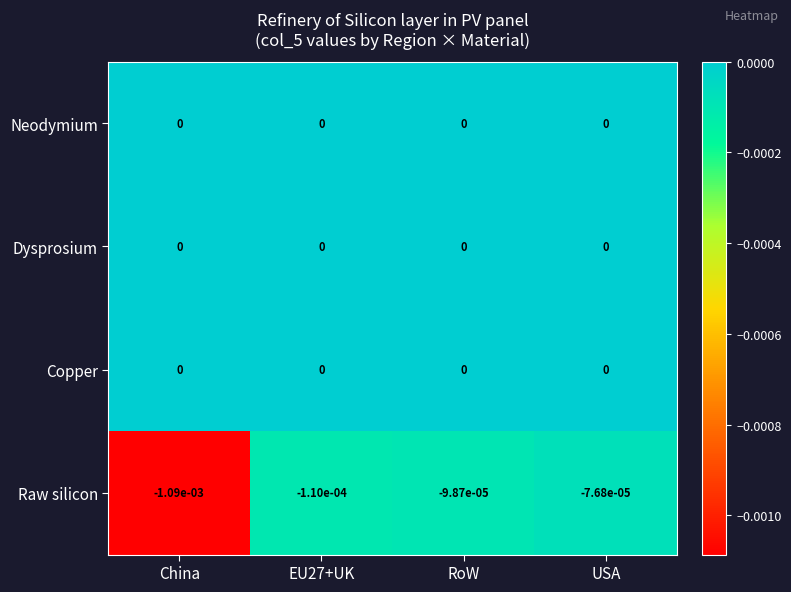

At which category is the sum across all series the highest?

USA